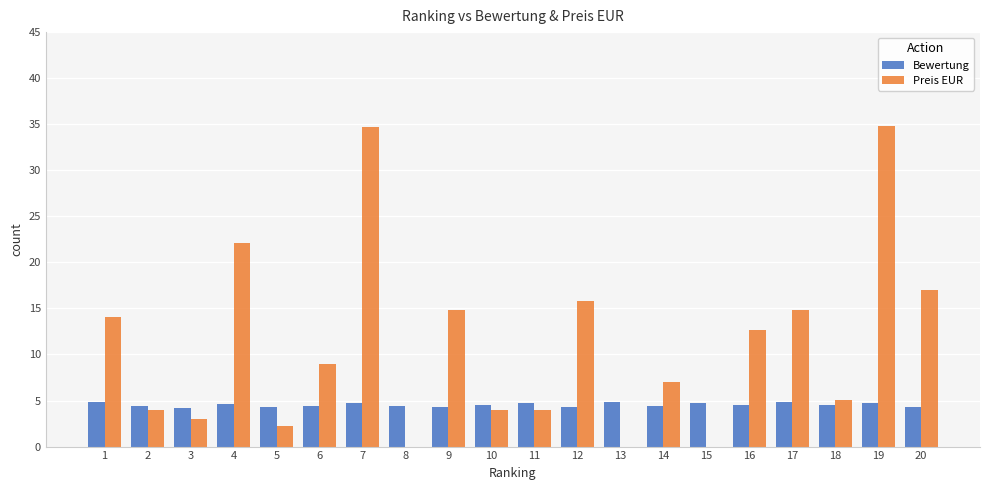

Which series has the largest range (max minus min)?

Preis EUR